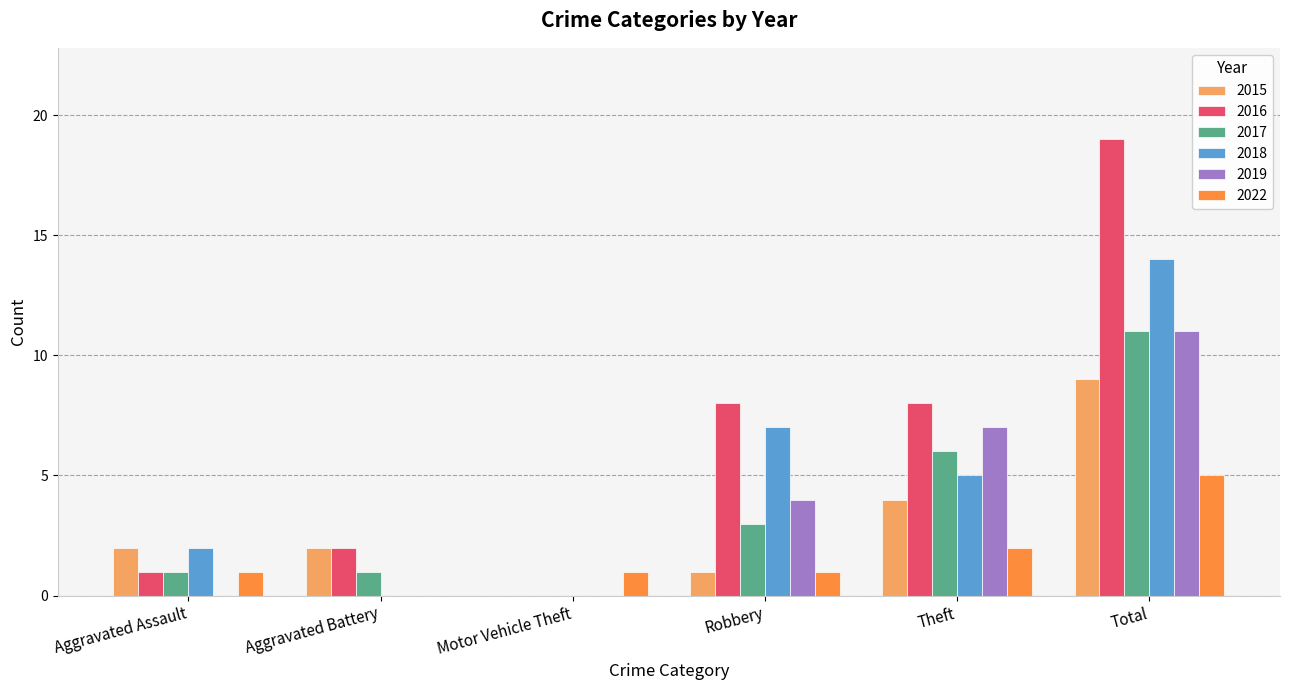

Is it true that 2018 equals 2 at Aggravated Assault?

True